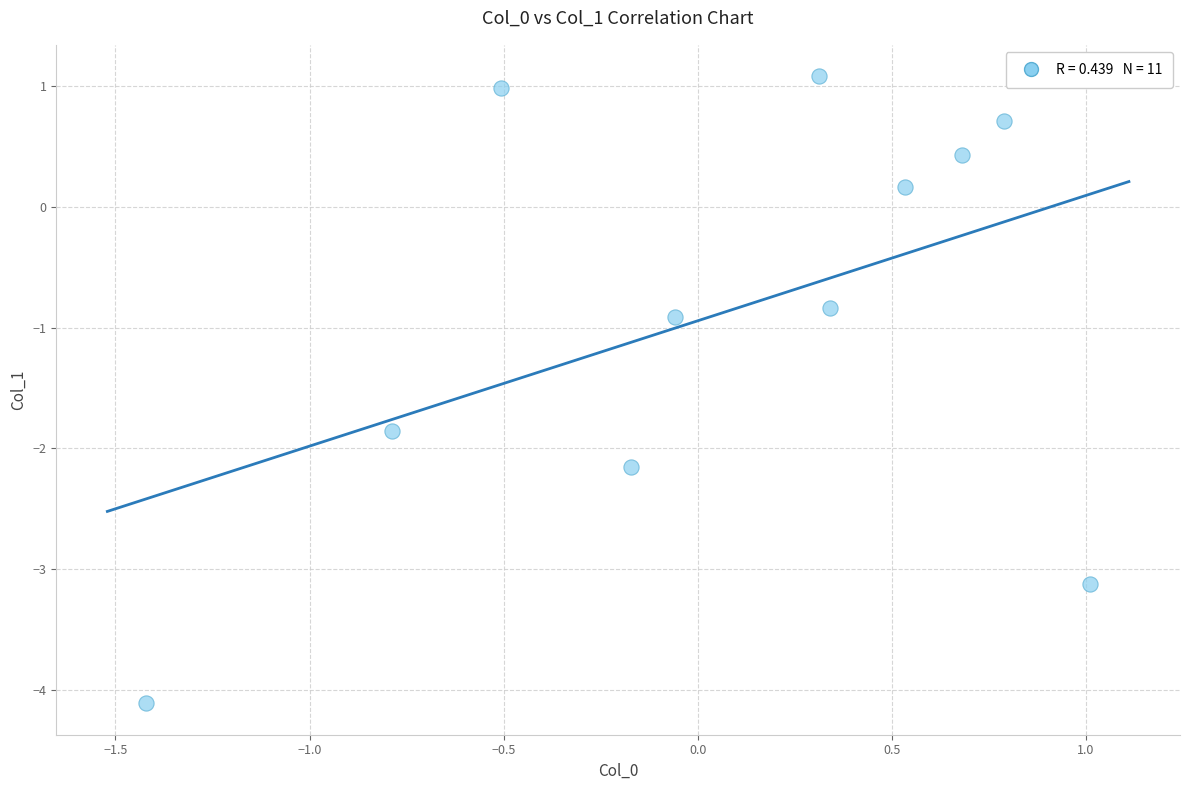

What Y value in the scatter plot is closest to -1?

-0.9